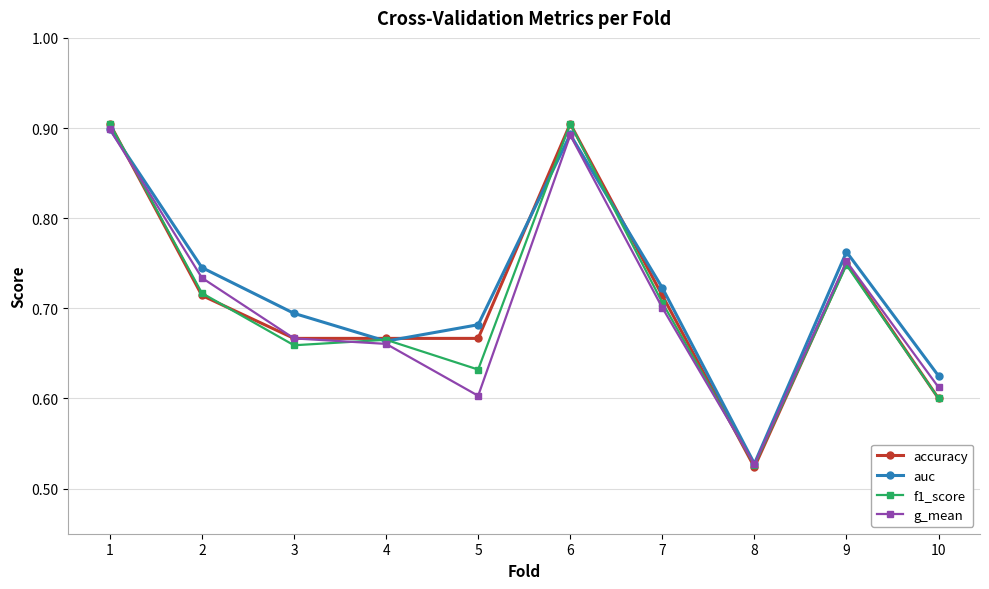

At how many categories does at least one series exceed 0?

10